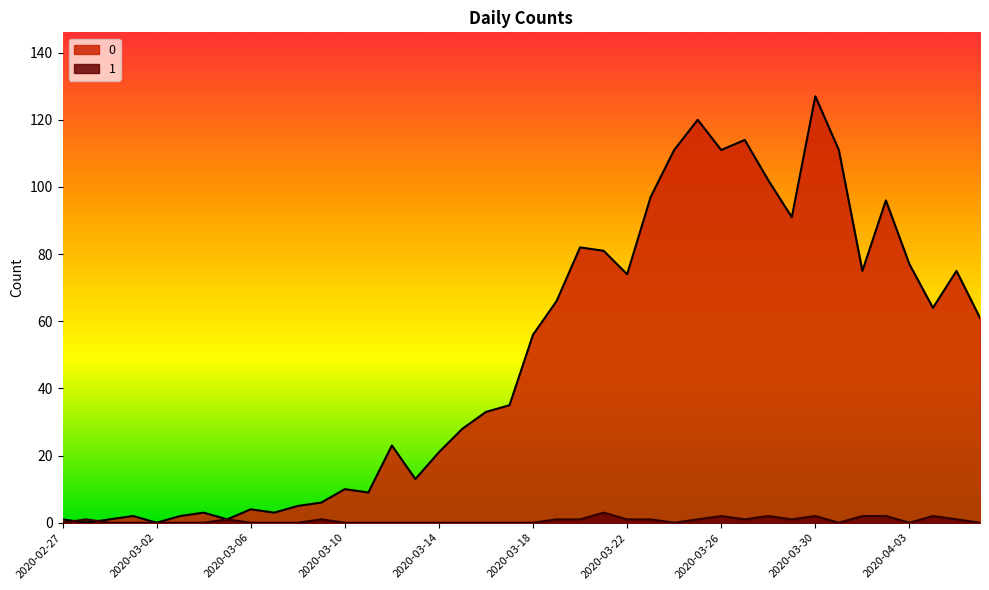

Reading right to left, list all the values displayed in this chart.

0: 61	75	64	77	96	75	111	127	91	102	114	111	120	111	97	74	81	82	66	56	35	33	28	21	13	23	9	10	6	5	3	4	1	3	2	0	2	1	0	1
1: 0	1	2	0	2	2	0	2	1	2	1	2	1	0	1	1	3	1	1	0	0	0	0	0	0	0	0	0	1	0	0	0	1	0	0	0	0	0	1	0